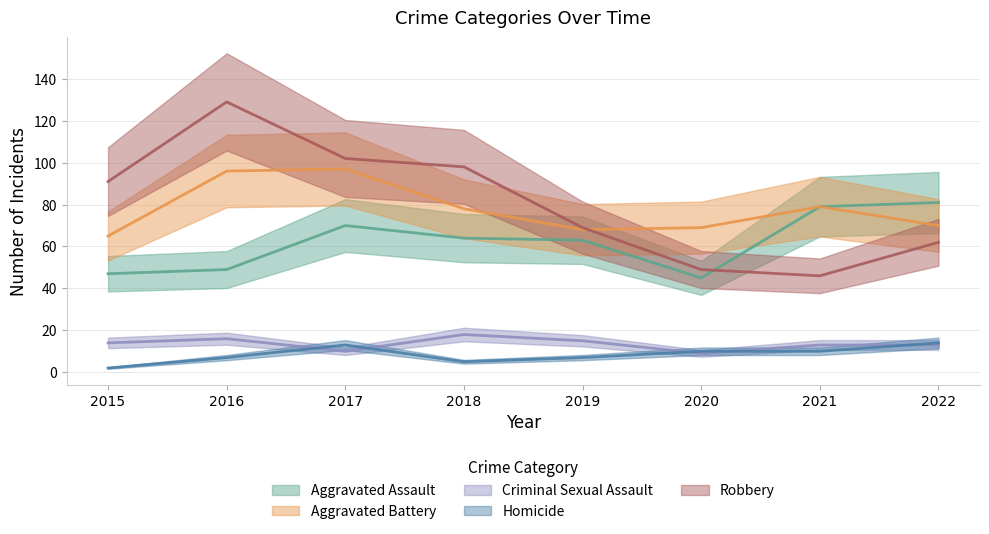

At which label does Homicide reach its minimum?

2015